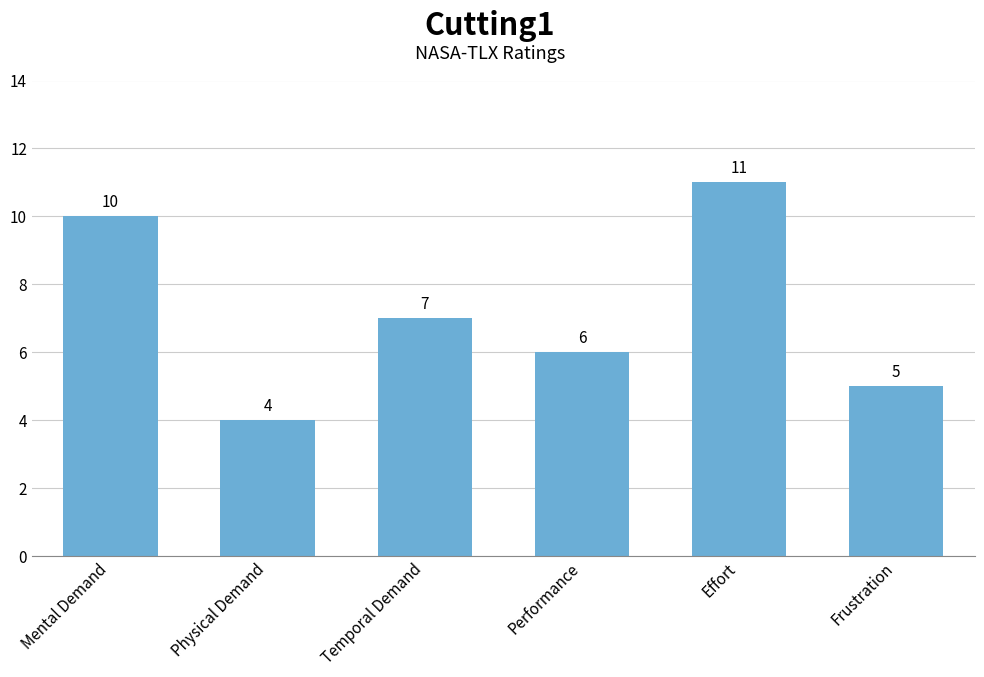

Which label corresponds to the largest value in the chart?

Effort